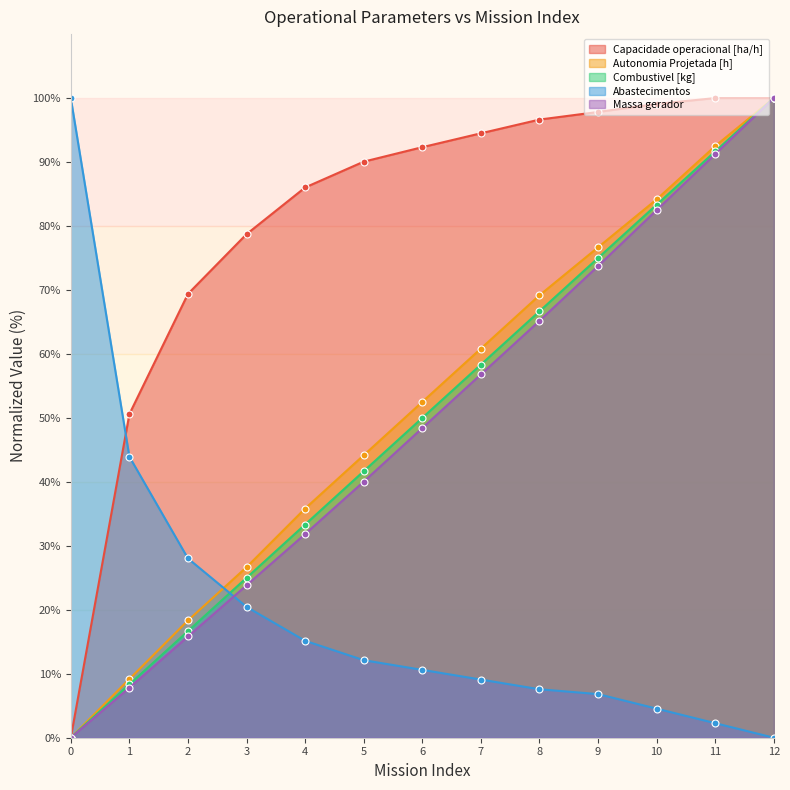

Is the value of Massa gerador at 6 greater than the value of Combustivel [kg] at 2?

Yes